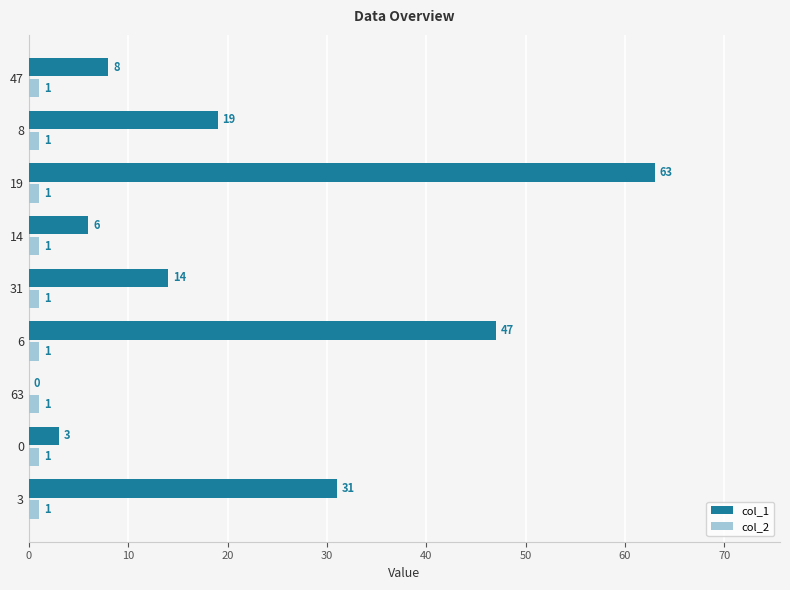

Is the value of col_2 at 14 greater than the value of col_1 at 63?

Yes